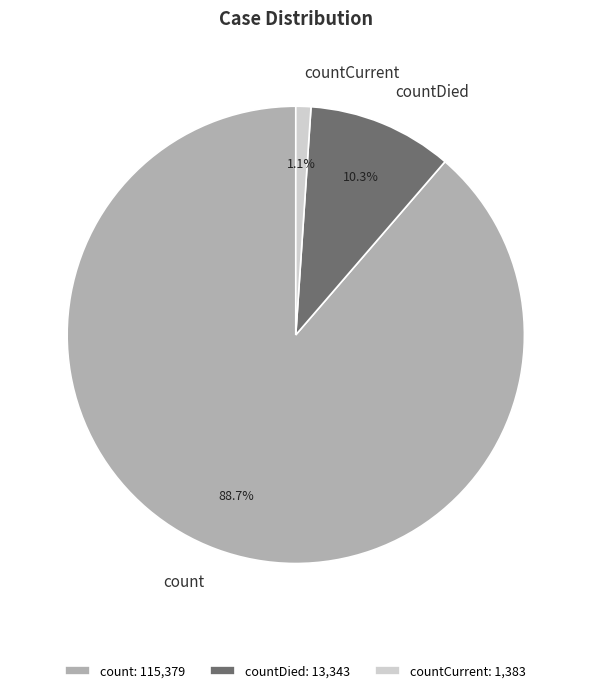

Which slice is the smallest?

countCurrent